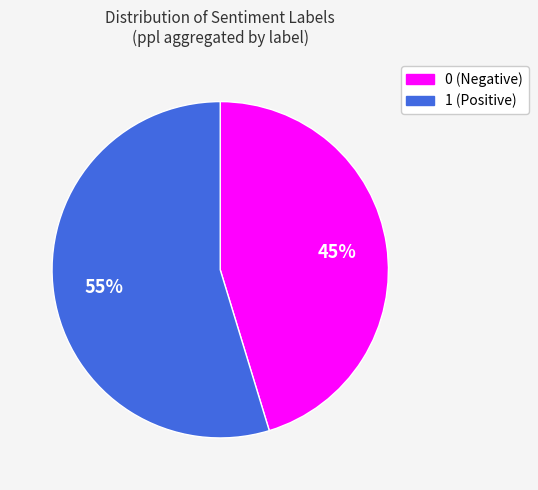

How many slices are in this pie chart?

2